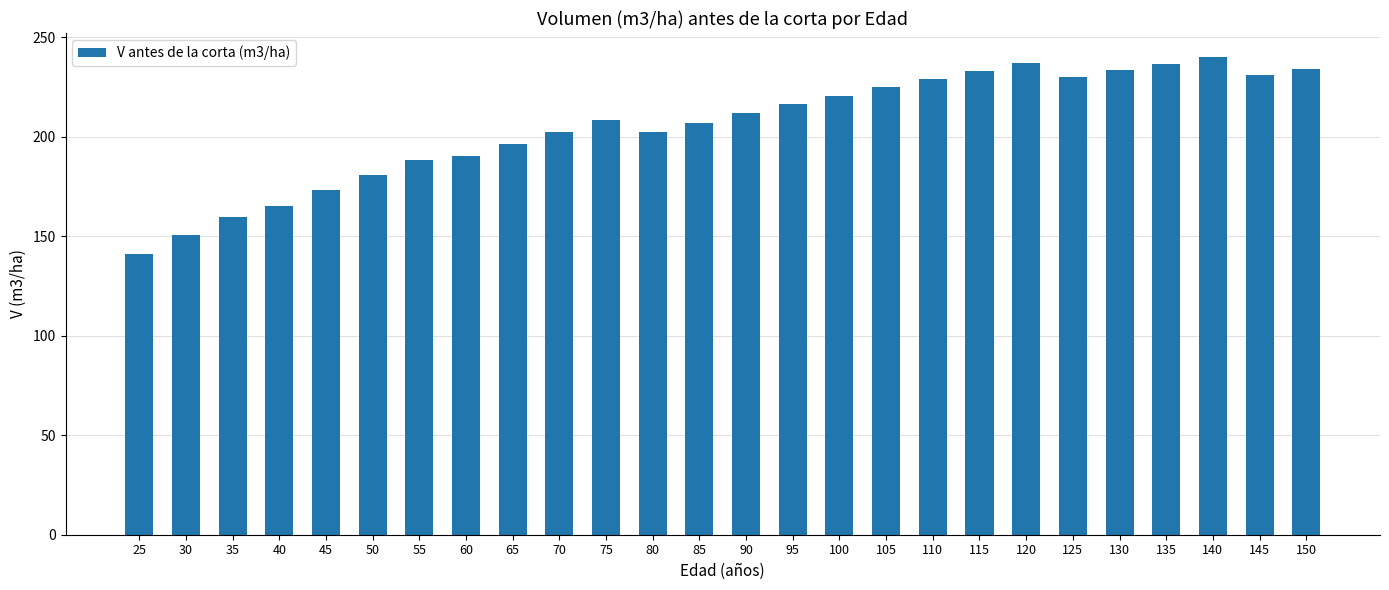

Read the value at 80.

202.2